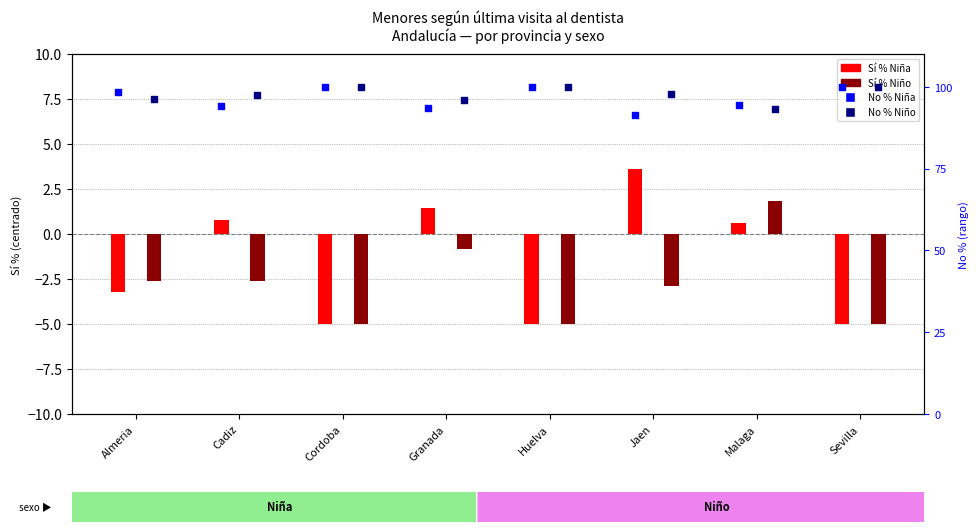

Is the value of Niña (Sí %) at Cadiz greater than the value of Niña (No % rank) at Malaga?

No